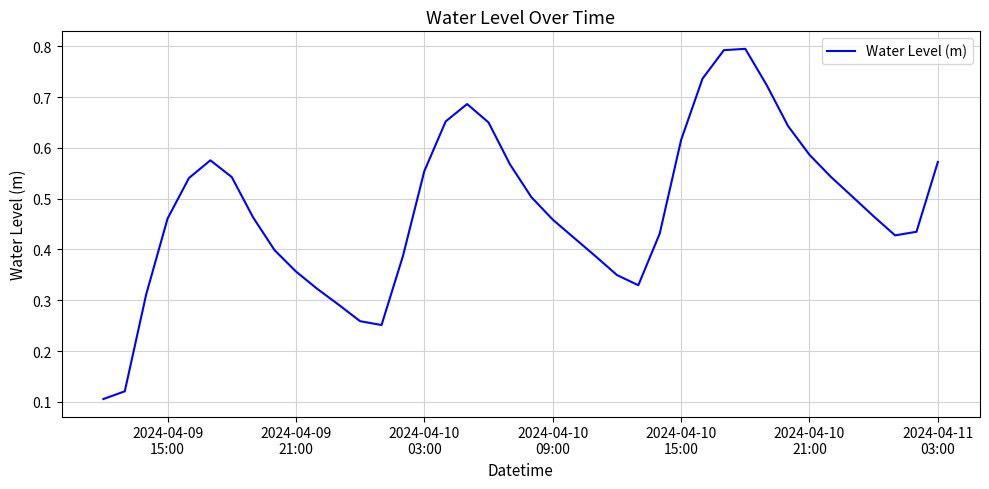

Does the chart have visible grid lines?

Yes